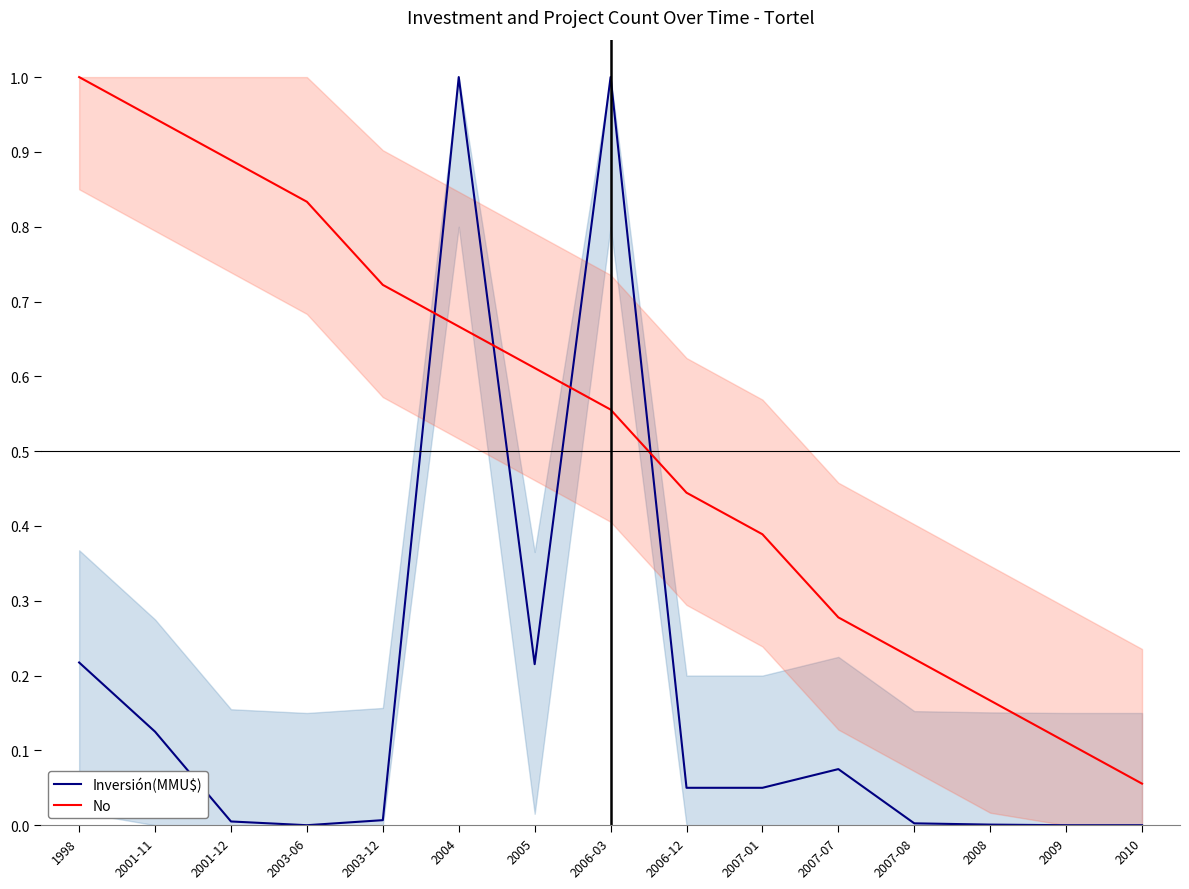

At how many categories does at least one series exceed 0?

15